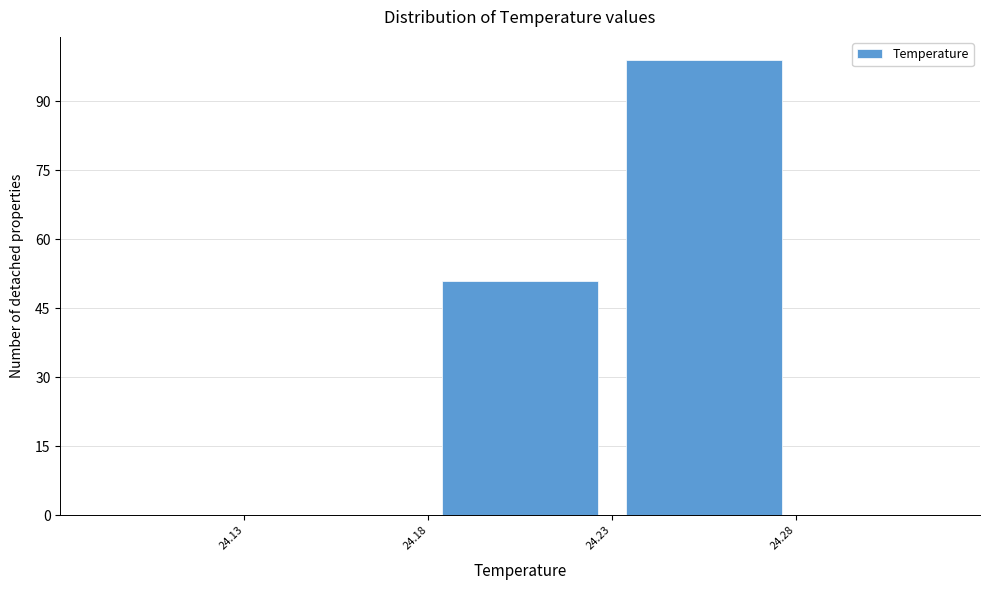

Over which range of the x-axis is the bar tallest?

24.23 to 24.28